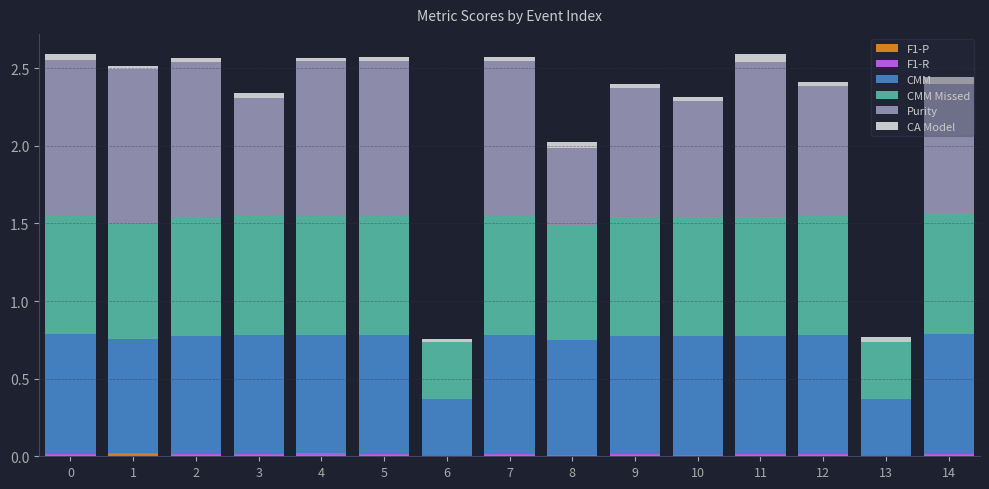

Are the bars horizontal?

No